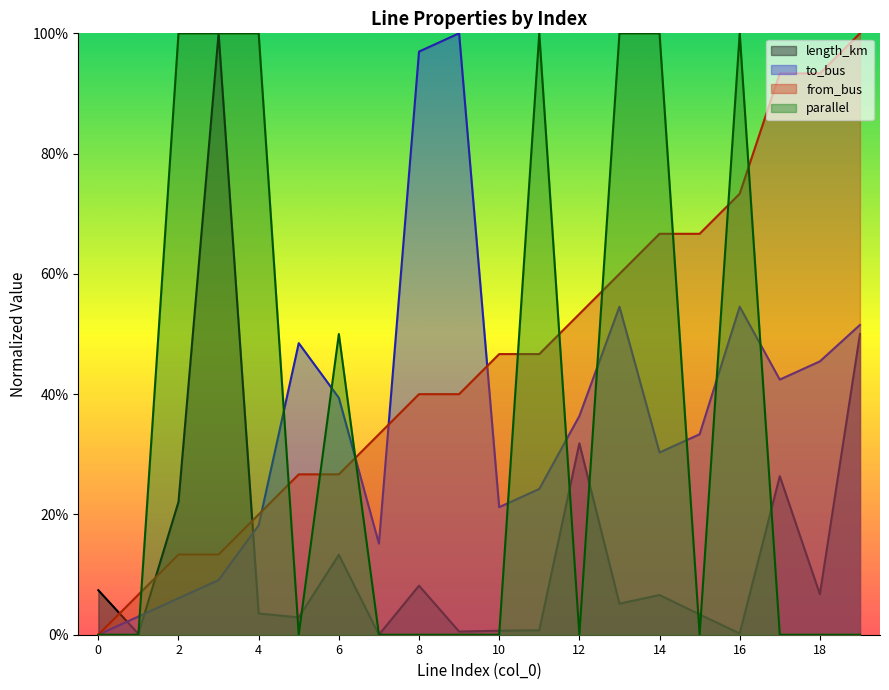

Which series ends up on top after the final intersection of to_bus and length_km?

to_bus